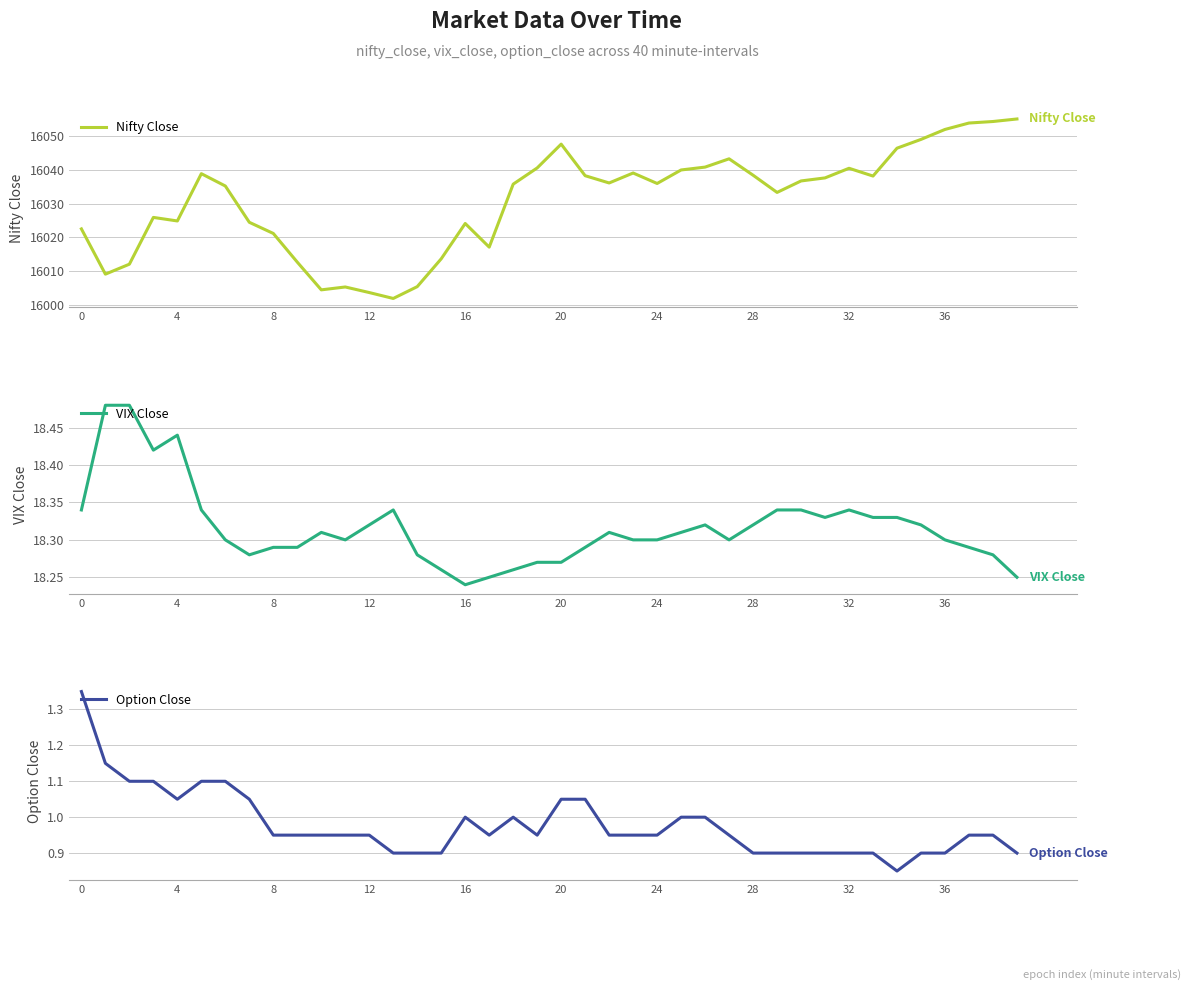

What is the average value of the VIX Close series?

18.3